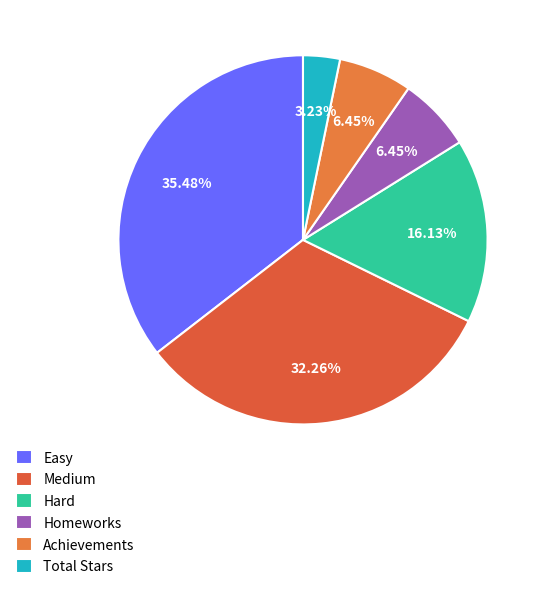

How many segments does this pie chart have?

6